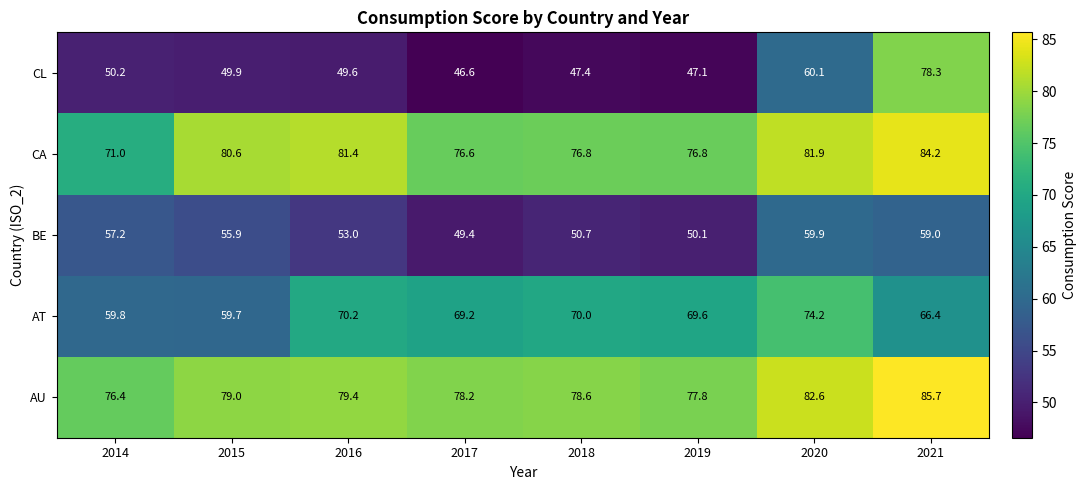

Which series has the widest spread of values?

CL